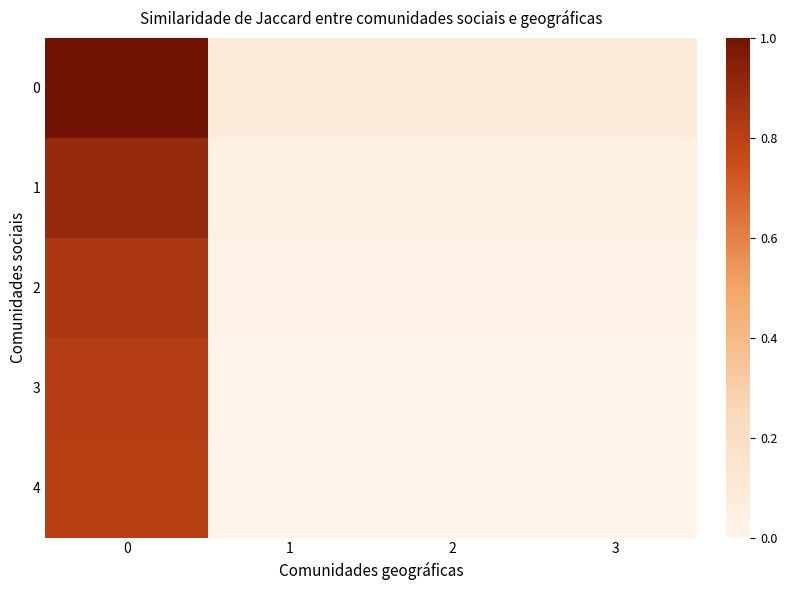

Which label corresponds to the smallest value in the chart?

1